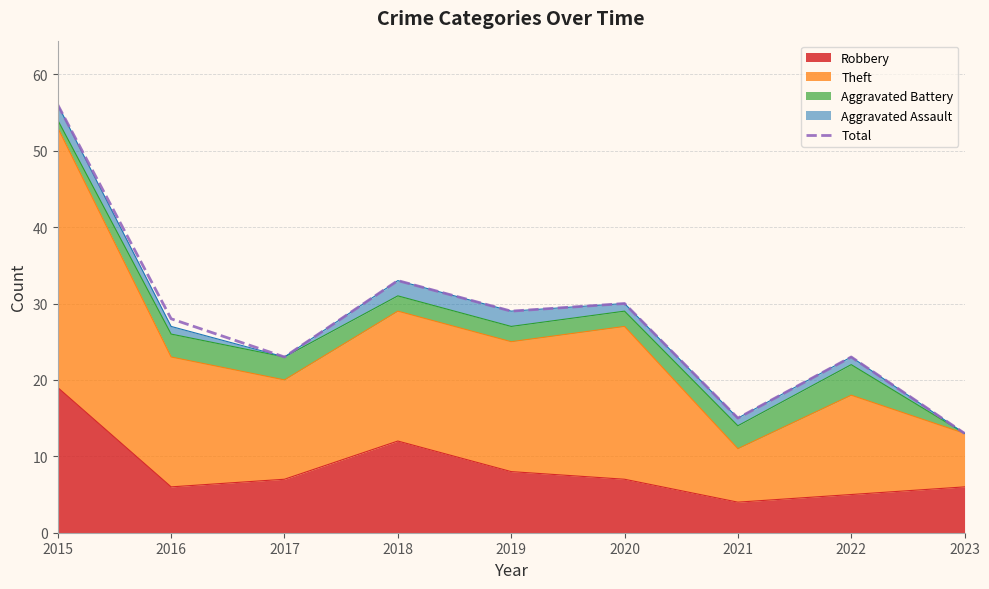

Reading left to right, extract all data points from this chart.

2015=56	2016=28	2017=23	2018=33	2019=29	2020=30	2021=15	2022=23	2023=13